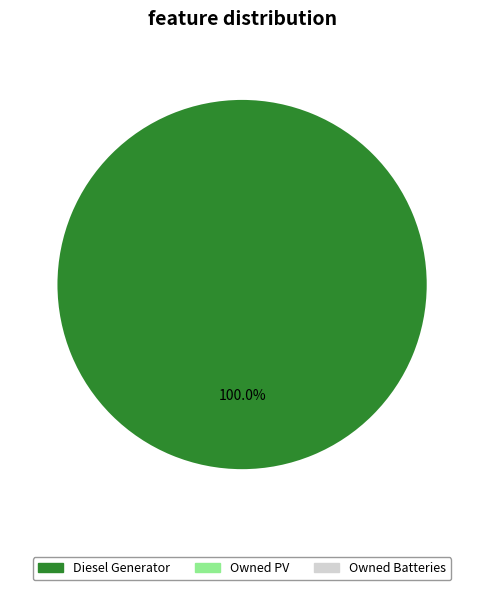

How many segments does this pie chart have?

1